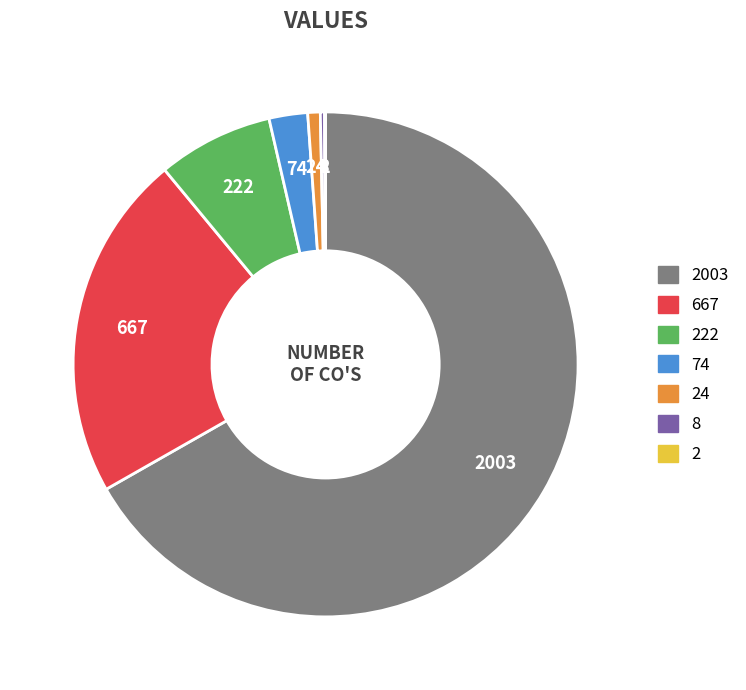

Is there a majority slice in this chart?

Yes